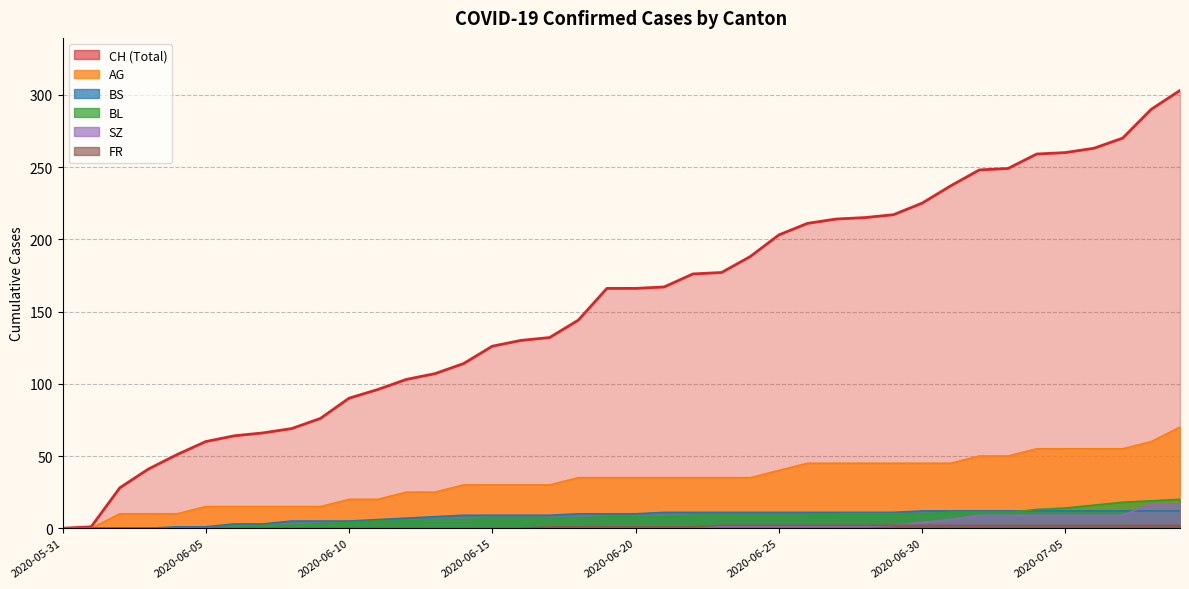

How many data points does each series have?

40